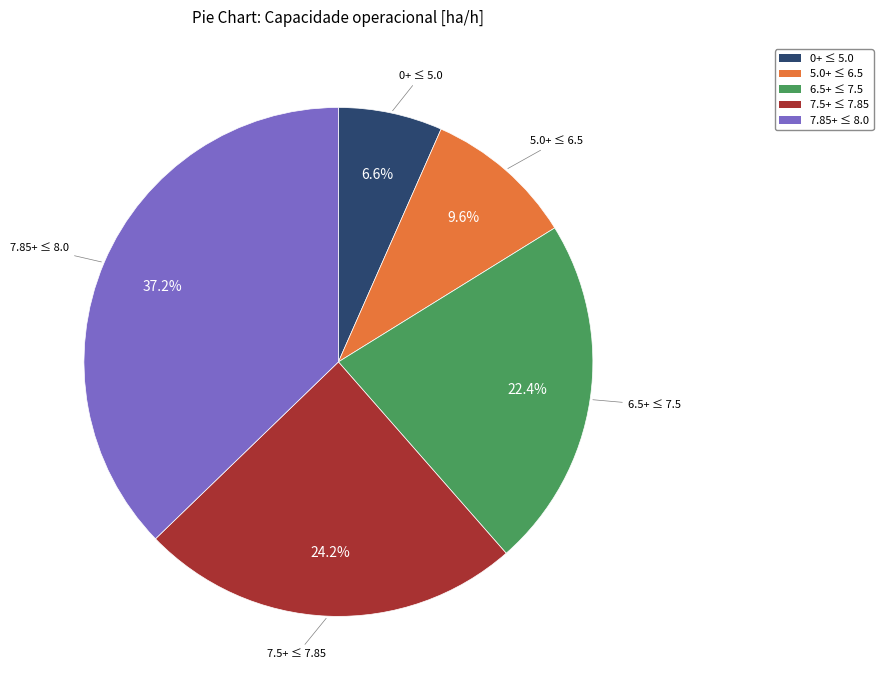

Which slice is the smallest?

0+ ≤ 5.0